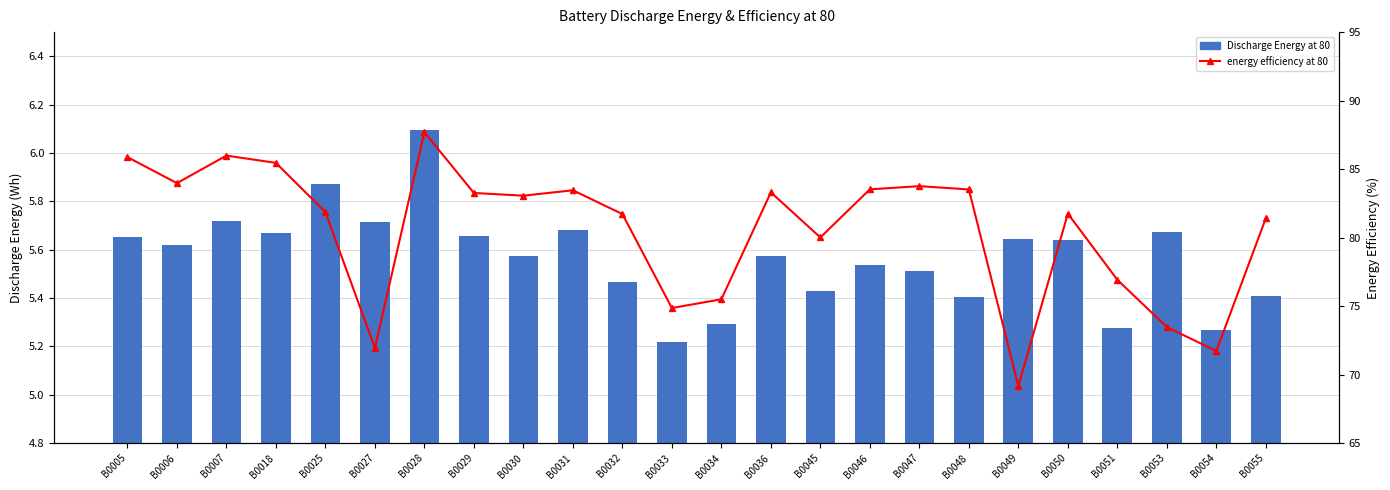

What is the maximum value for energy efficiency at 80?

87.7